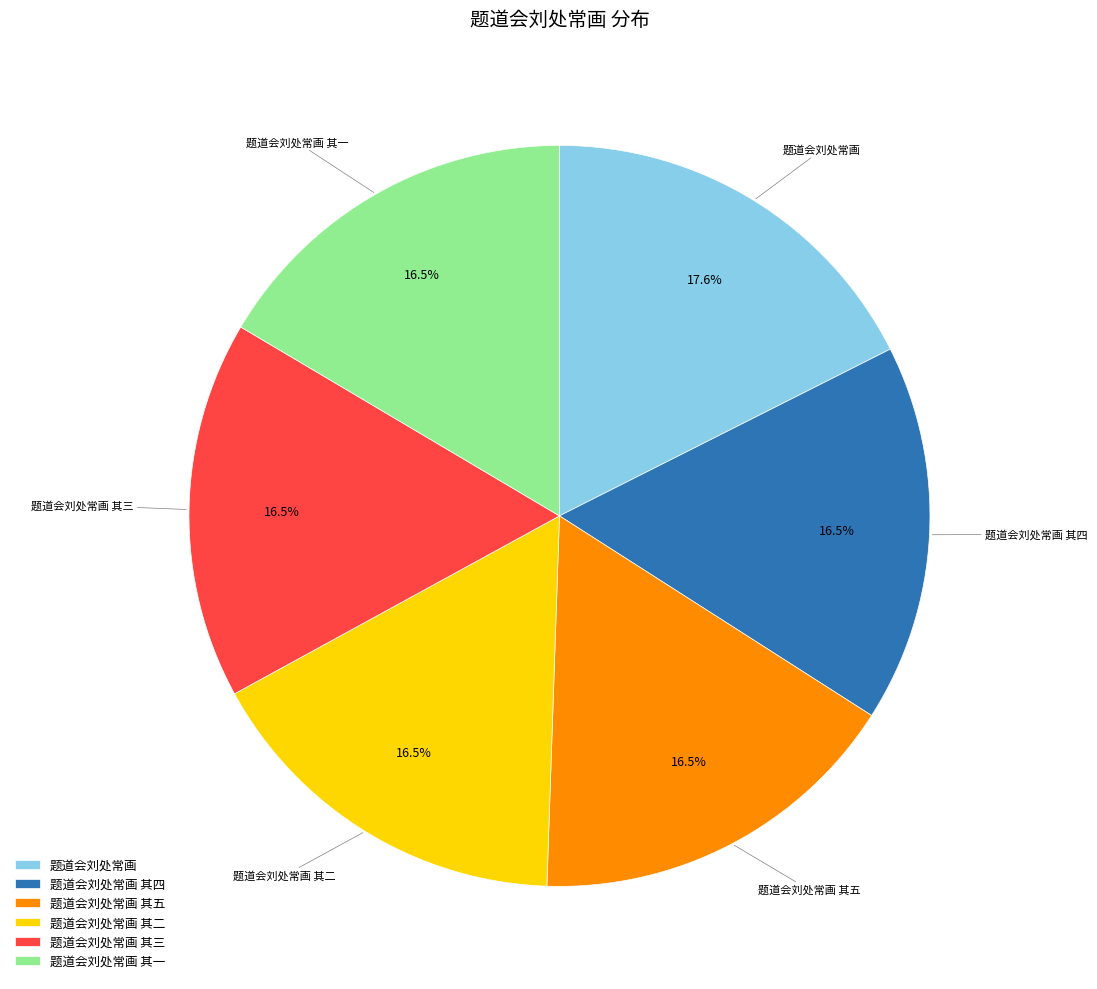

How many slices are in this pie chart?

6